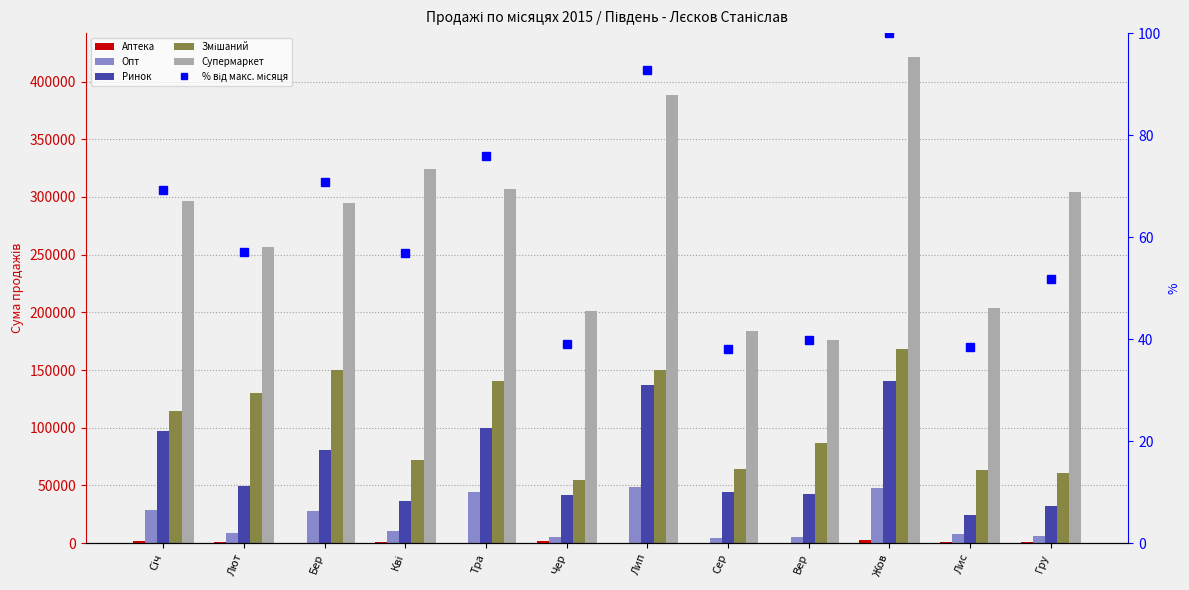

At which category is the sum across all series the highest?

Жов